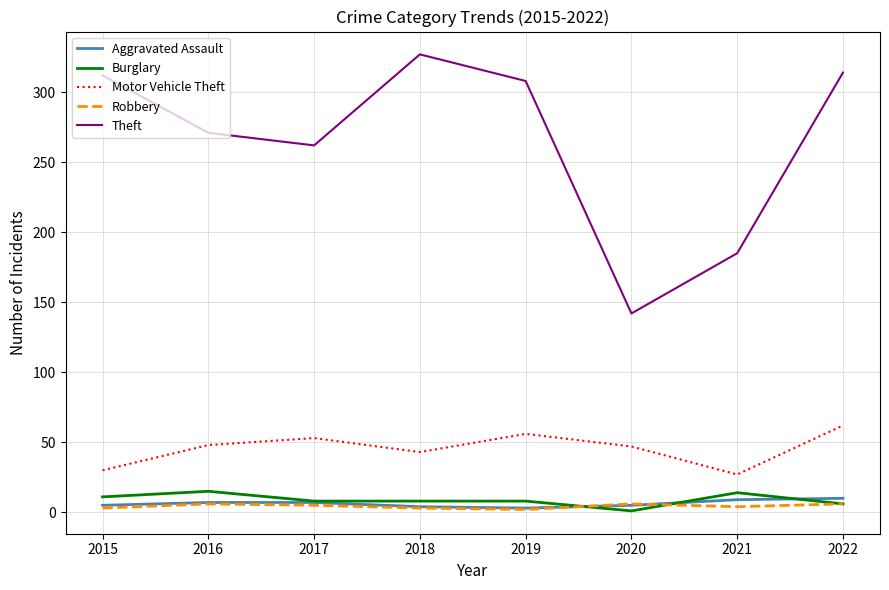

Does the chart have visible grid lines?

Yes